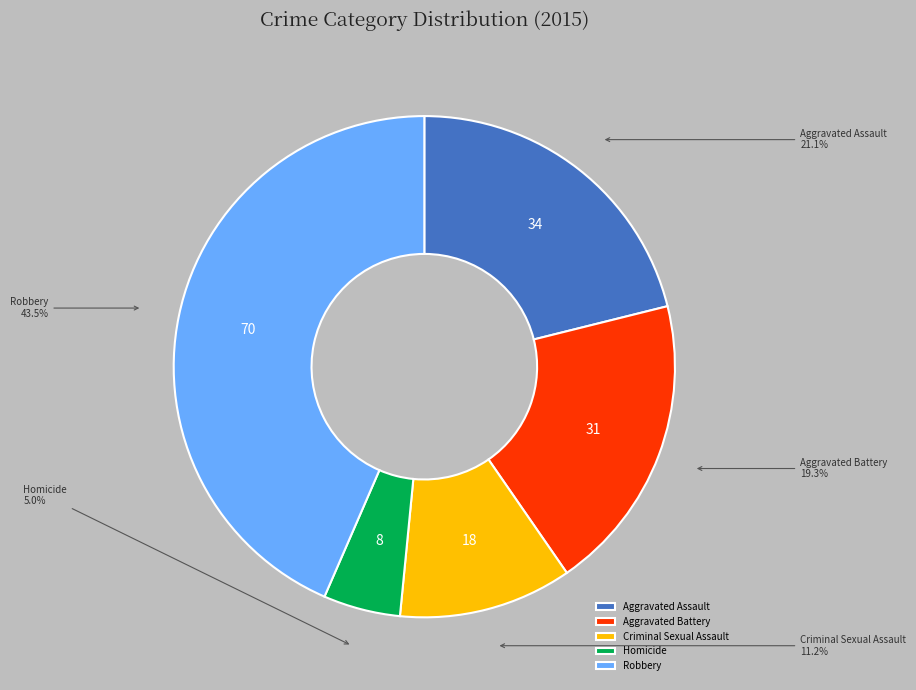

Which category has the smallest portion of the pie?

Homicide